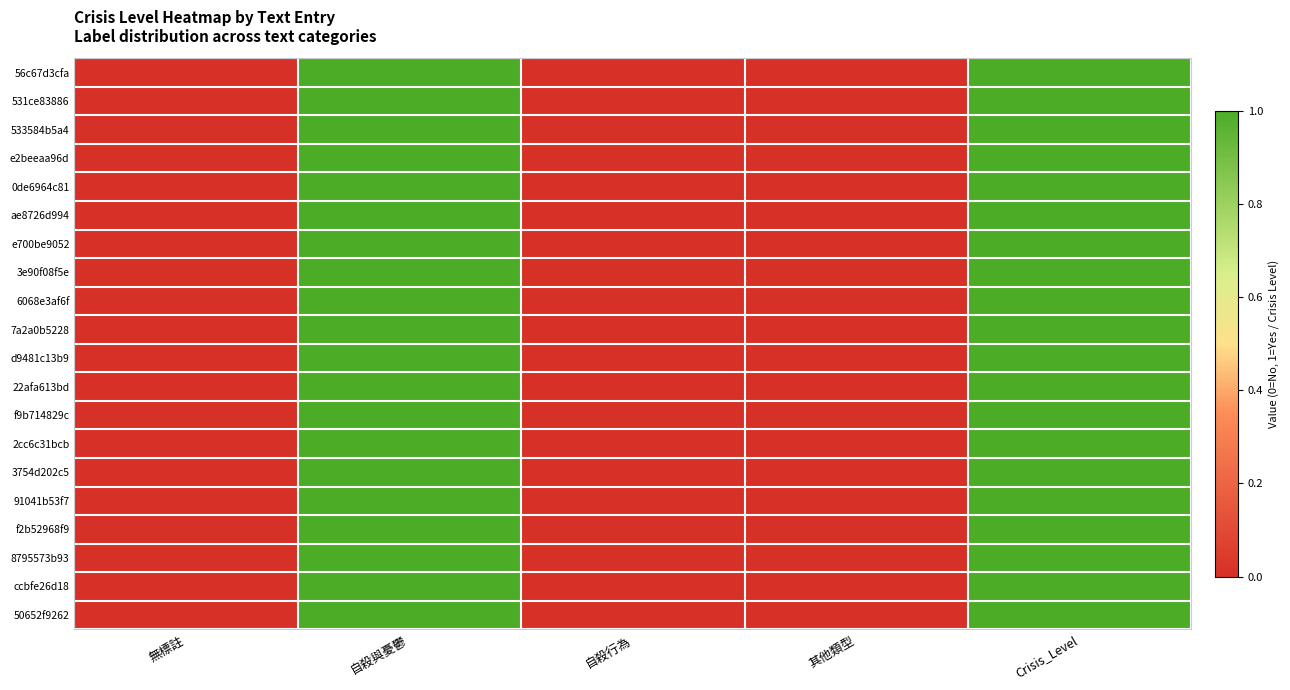

Rank the series by their maximum value, from highest to lowest.

56c67d3cfa, 531ce83886, 533584b5a4, e2beeaa96d, 0de6964c81, ae8726d994, e700be9052, 3e90f08f5e, 6068e3af6f, 7a2a0b5228, d9481c13b9, 22afa613bd, f9b714829c, 2cc6c31bcb, 3754d202c5, 91041b53f7, f2b52968f9, 8795573b93, ccbfe26d18, 50652f9262